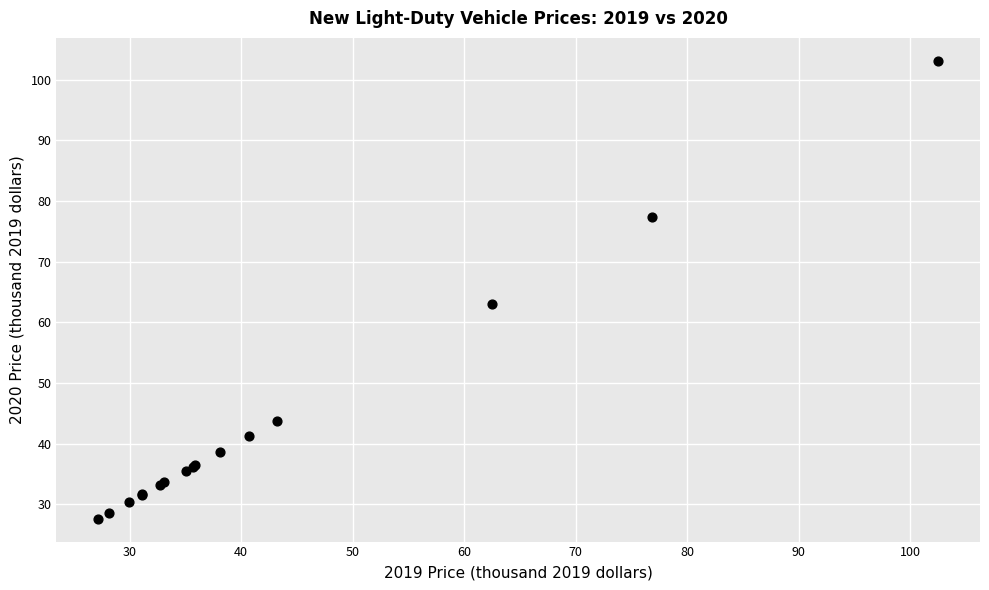

What Y value in the scatter plot is closest to 65?

63.0